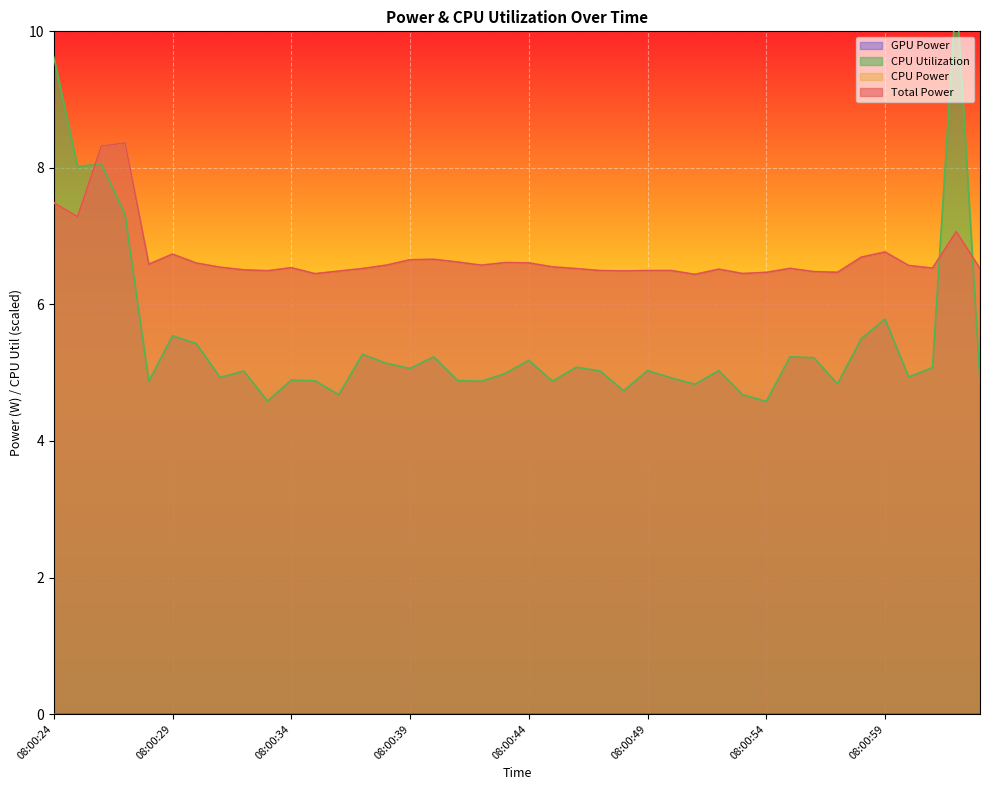

Is the value of CPU Power at 08:00:25 greater than the value of Total Power at 08:00:54?

Yes